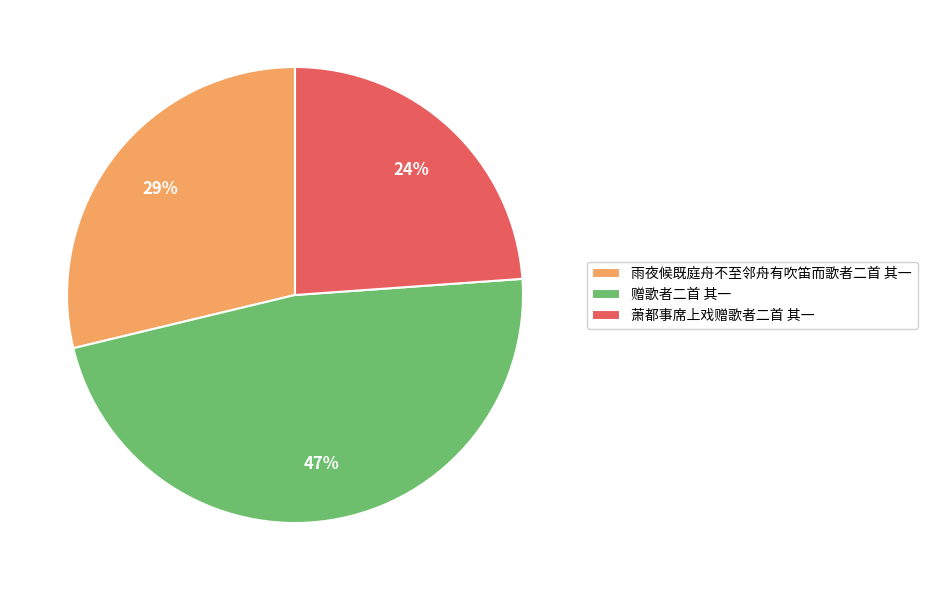

Do 赠歌者二首 其一 and 萧都事席上戏赠歌者二首 其一 together represent more than half of the pie?

Yes